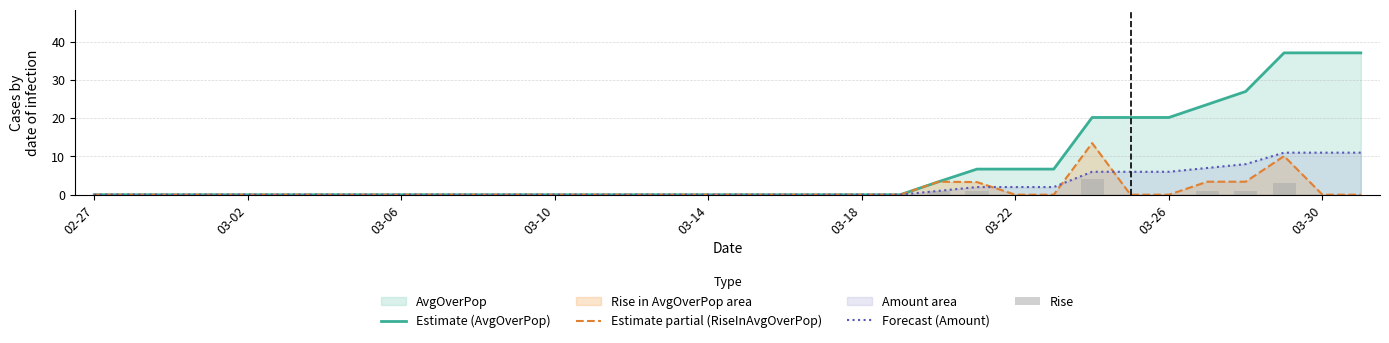

What is the maximum value for Estimate partial (RiseInAvgOverPop)?

13.5